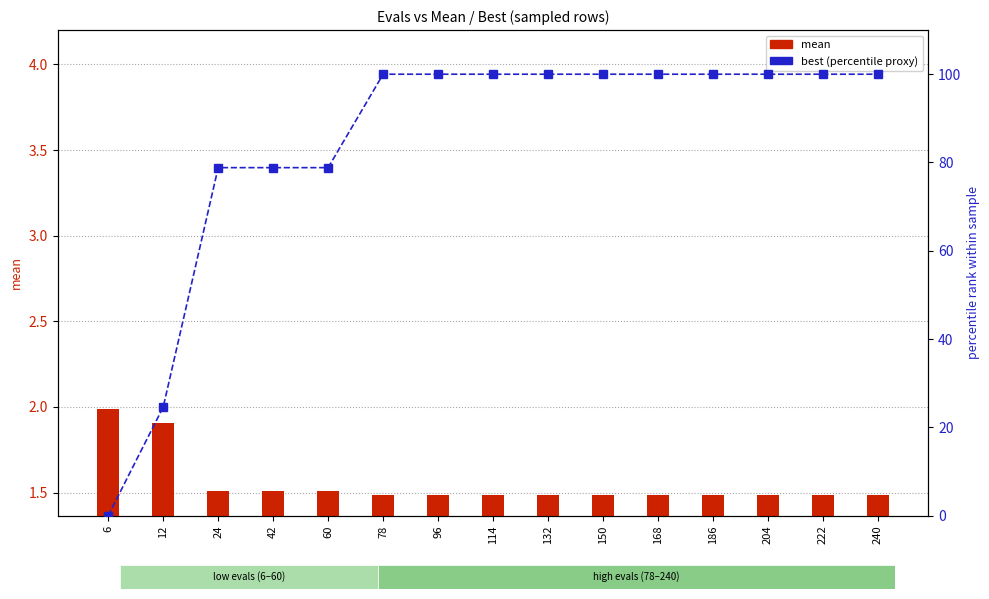

What is the difference between the maximum and minimum values in the mean series?

0.5